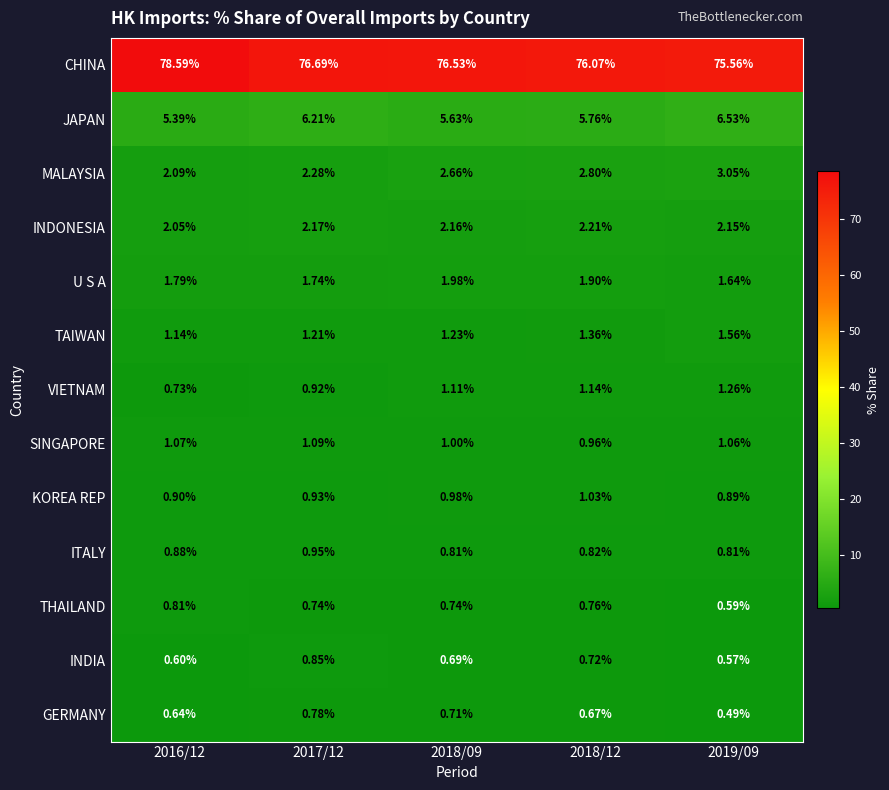

What is the maximum value shown in the chart?

78.6